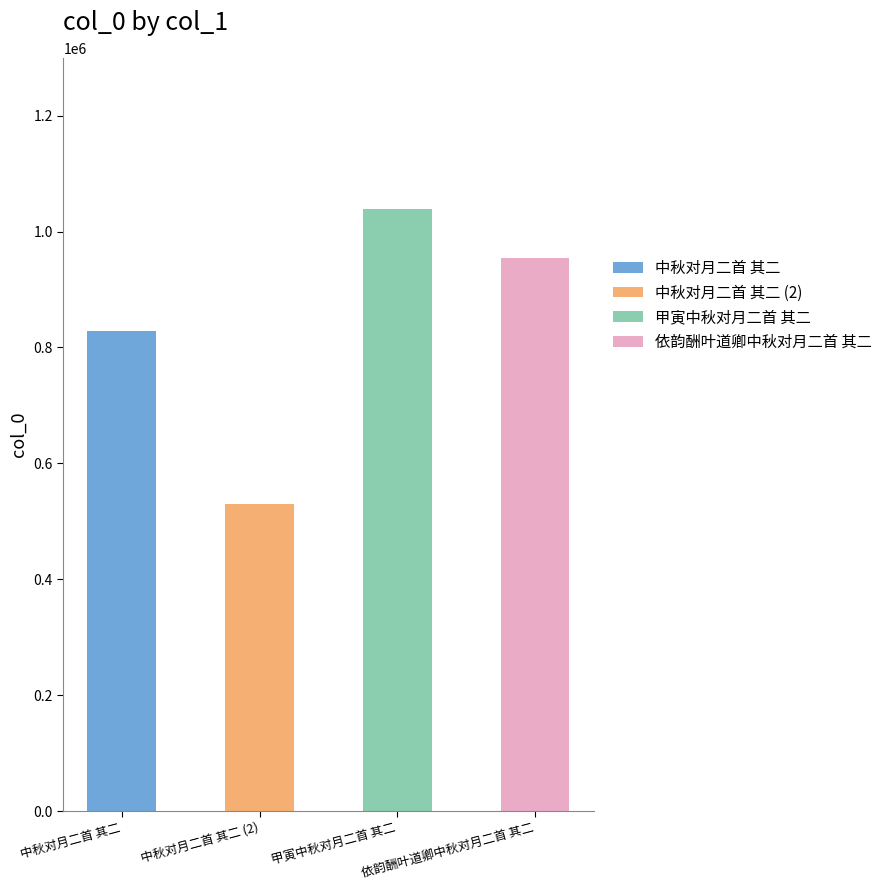

What is the sum of the values at 甲寅中秋对月二首 其二 and 中秋对月二首 其二?

1867368